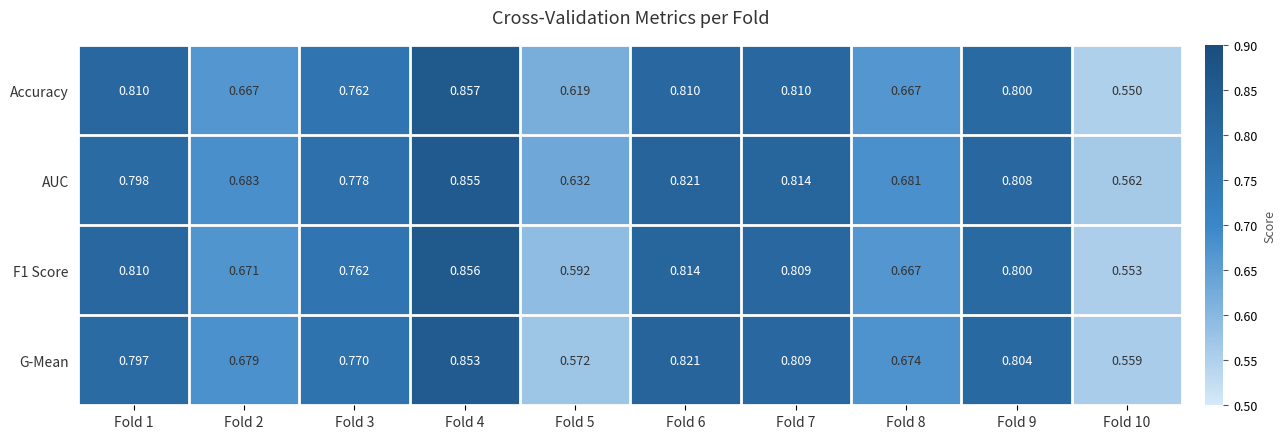

Is the value of F1 Score at Fold 7 greater than the value of G-Mean at Fold 1?

Yes